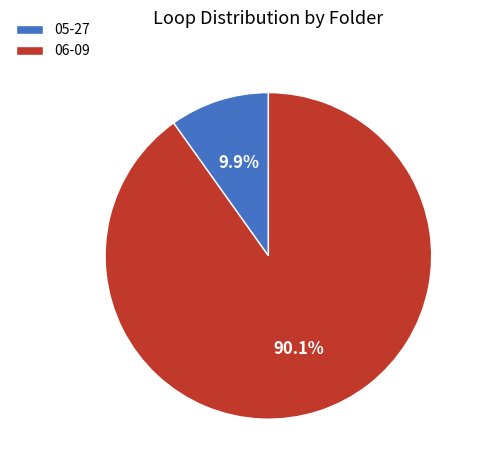

Which category has the biggest portion of the pie?

06-09